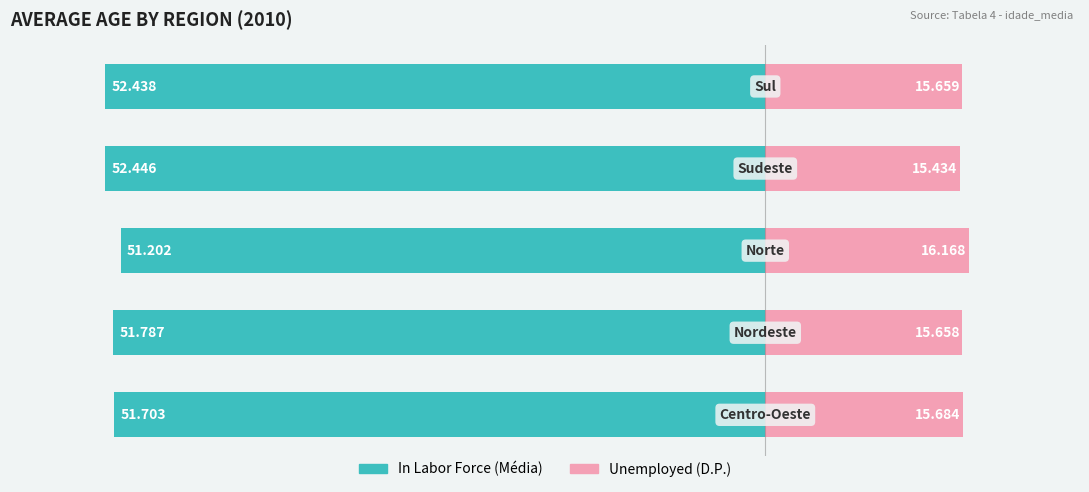

The value of In Labor Force at 4 is 52.4. True or false?

True